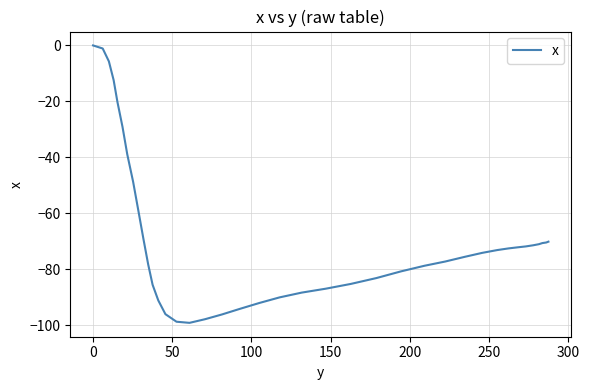

Count the number of categories in the chart.

40